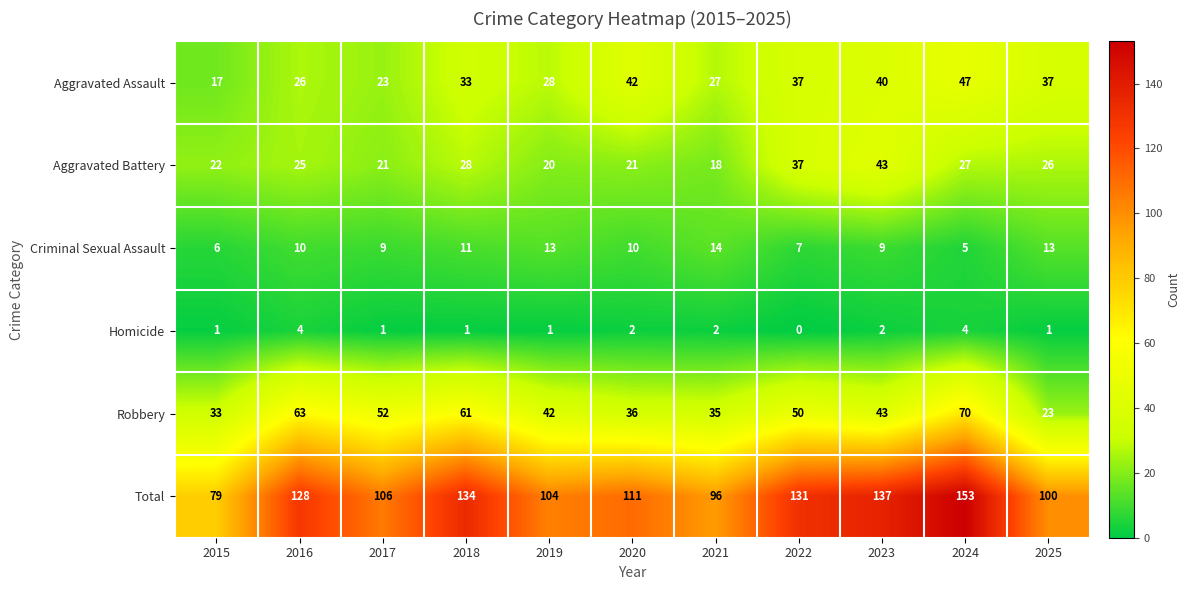

At how many categories does at least one series exceed 130?

4